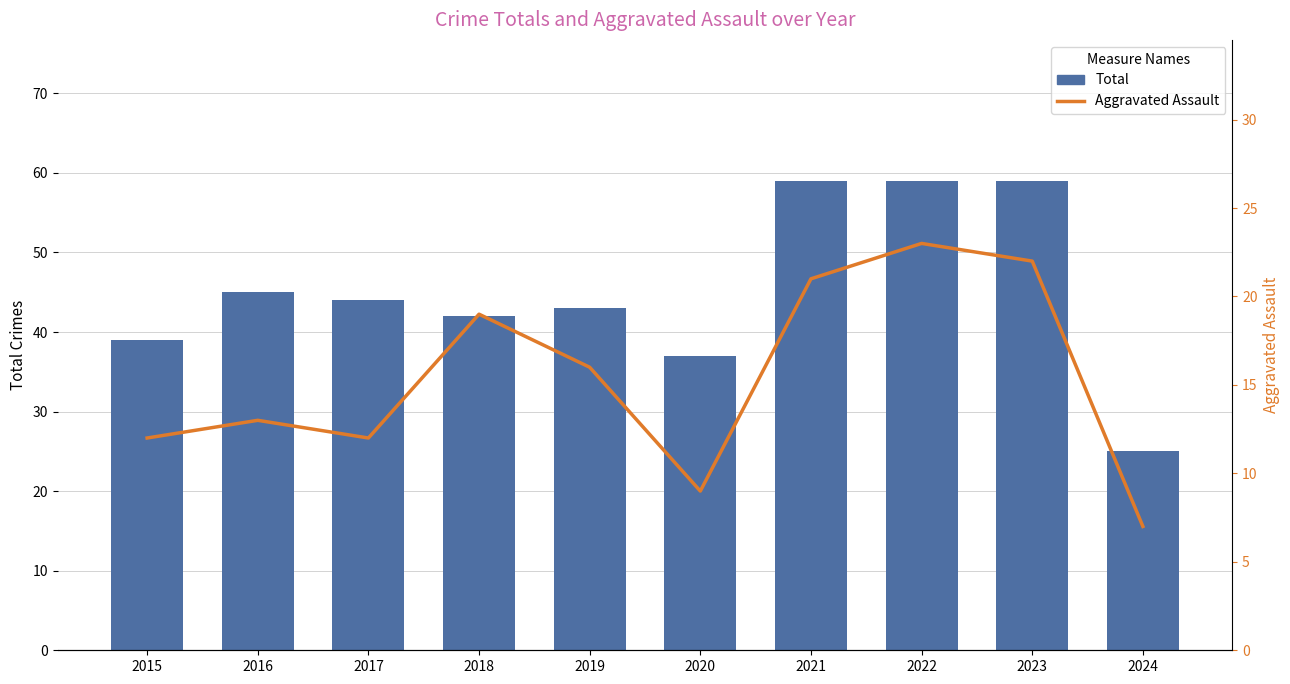

Is the value of Aggravated Assault at 2019 greater than the value of Total at 2017?

No